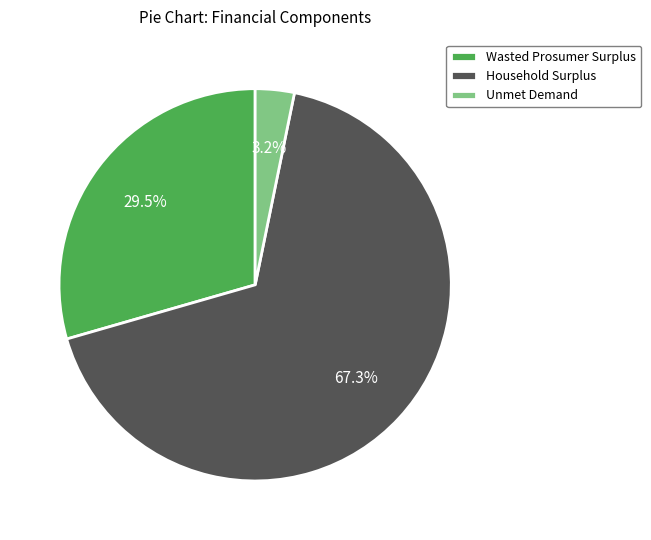

Does Household Surplus represent more than half of the total?

Yes